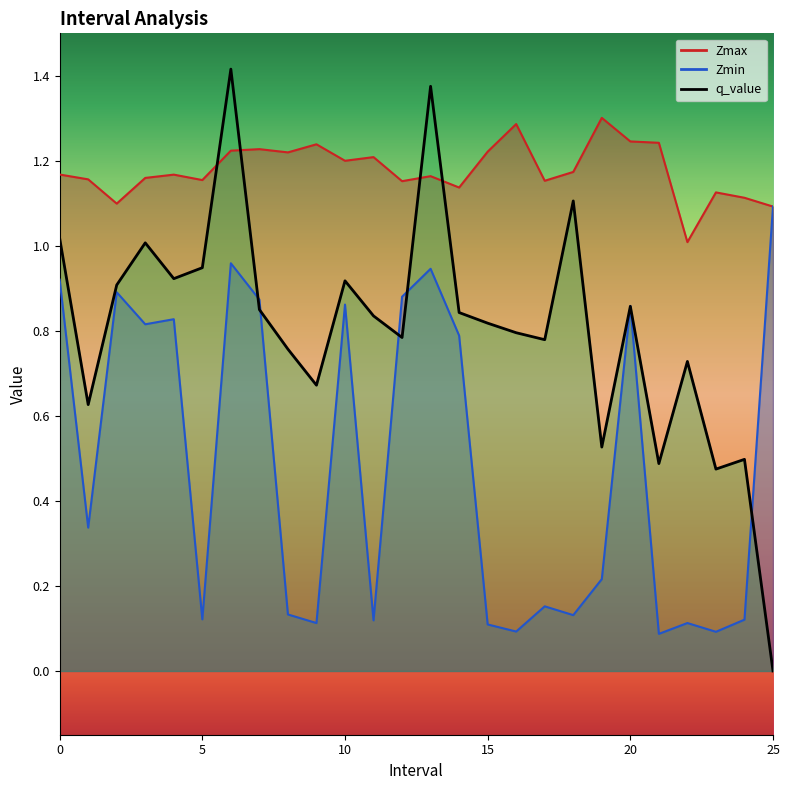

Which has a higher value, 19 or 9?

19